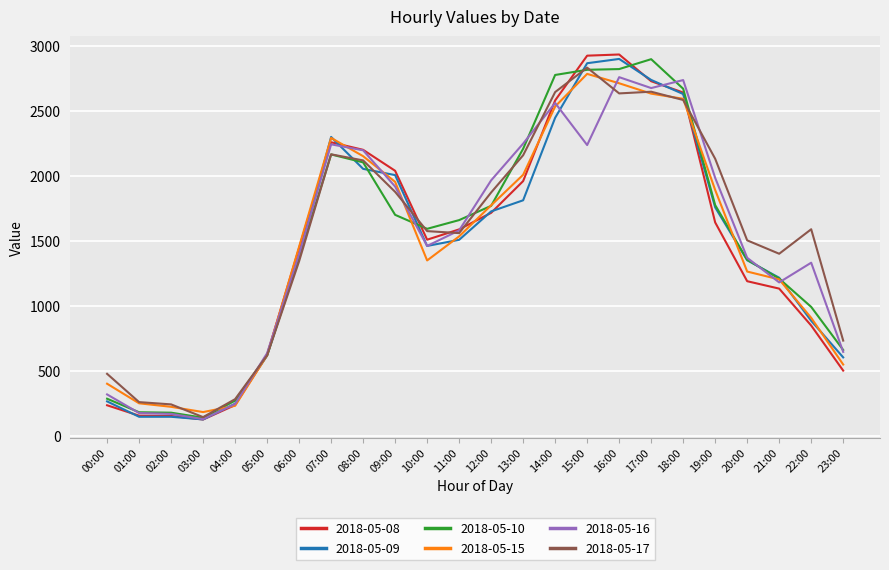

Which series has the widest spread of values?

2018-05-08